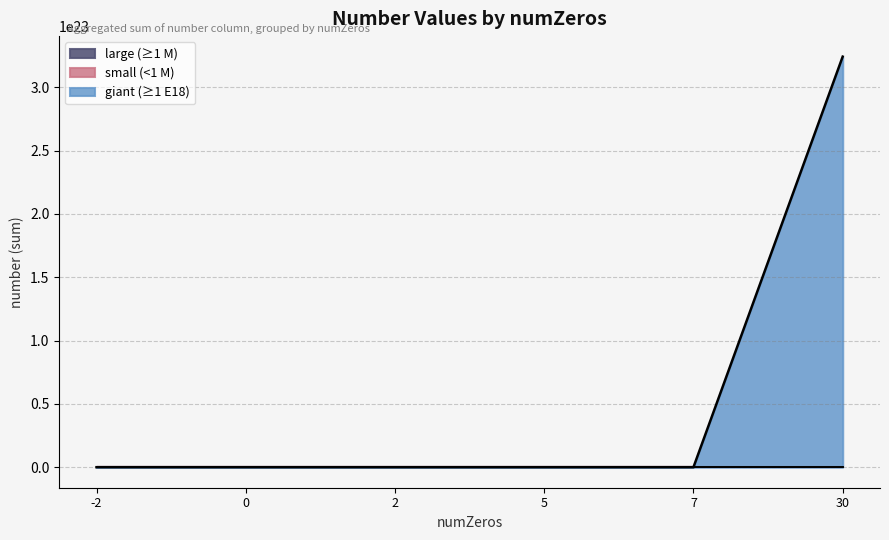

How many intersections are there between number_group2 and number_group3?

1